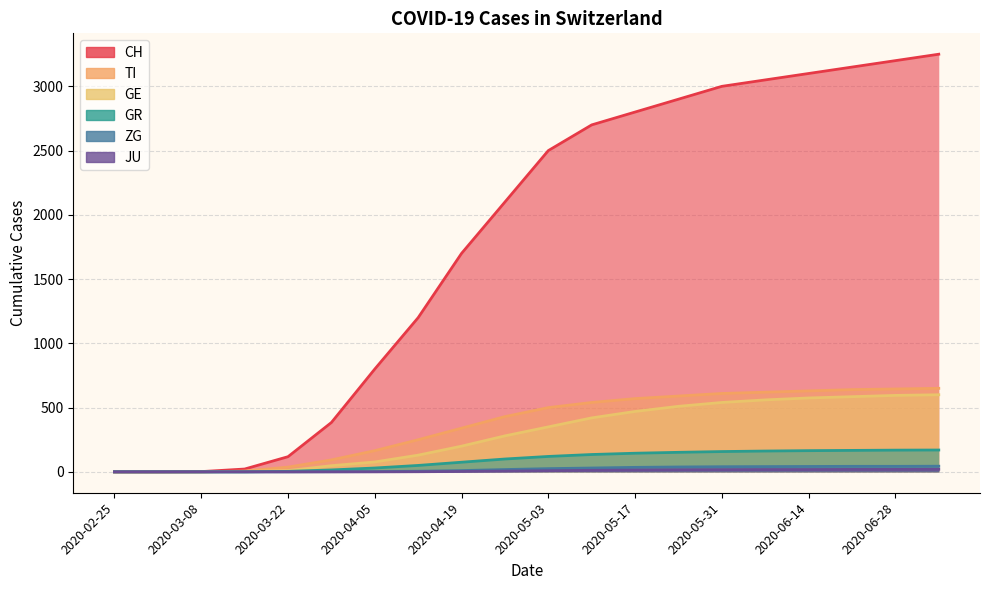

List the series in order of their peak value, highest first.

CH, TI, GE, GR, ZG, JU